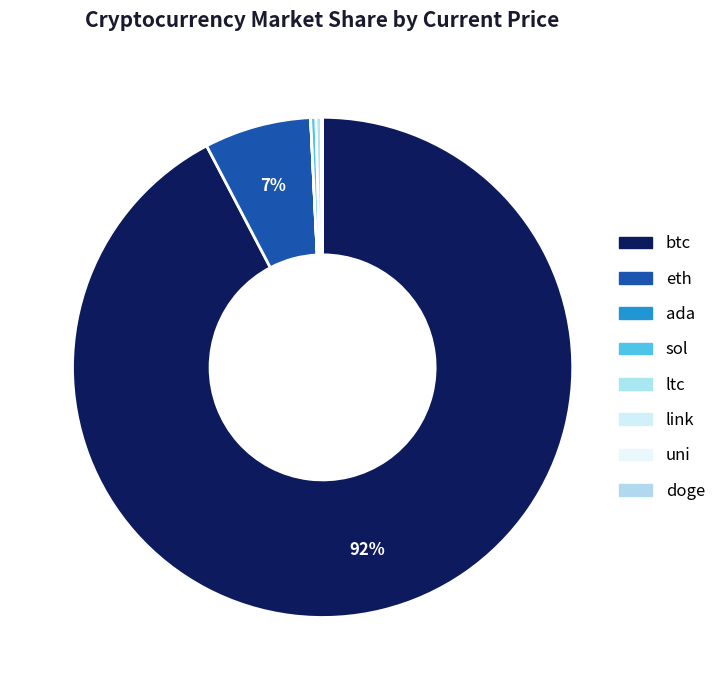

Is there a majority slice in this chart?

Yes